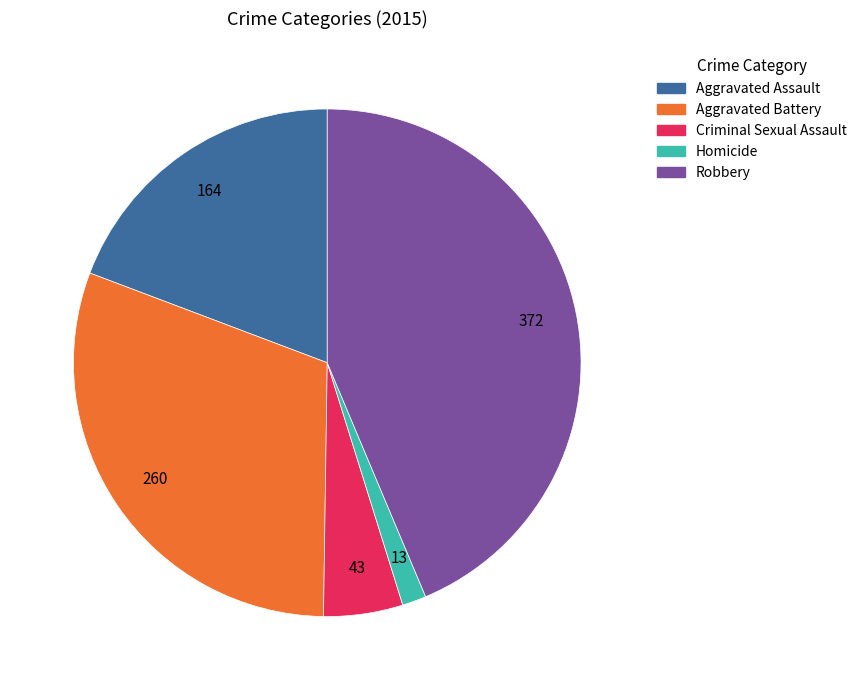

What is the largest slice in the pie chart?

Robbery